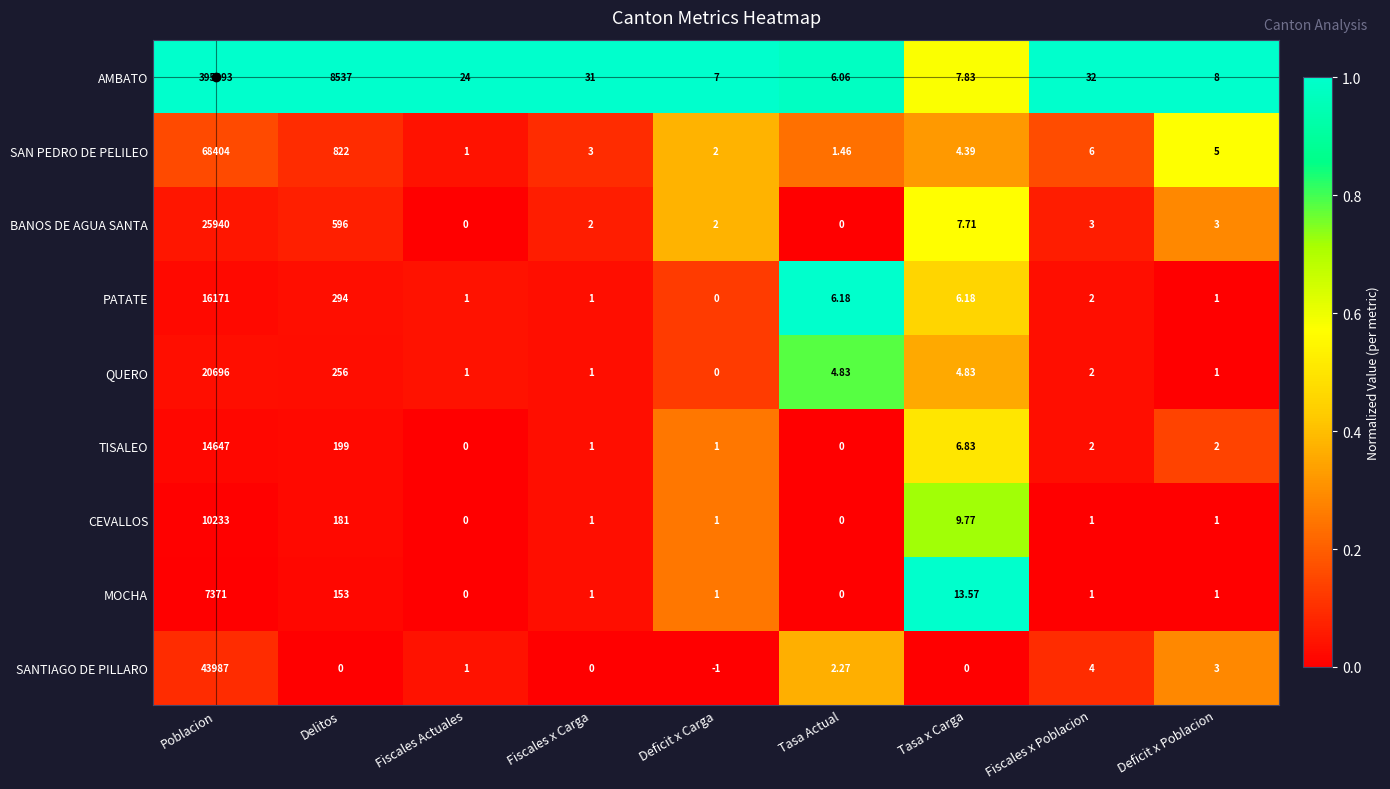

Is the value of TISALEO at Poblacion greater than the value of SANTIAGO DE PILLARO at Tasa x Carga?

Yes